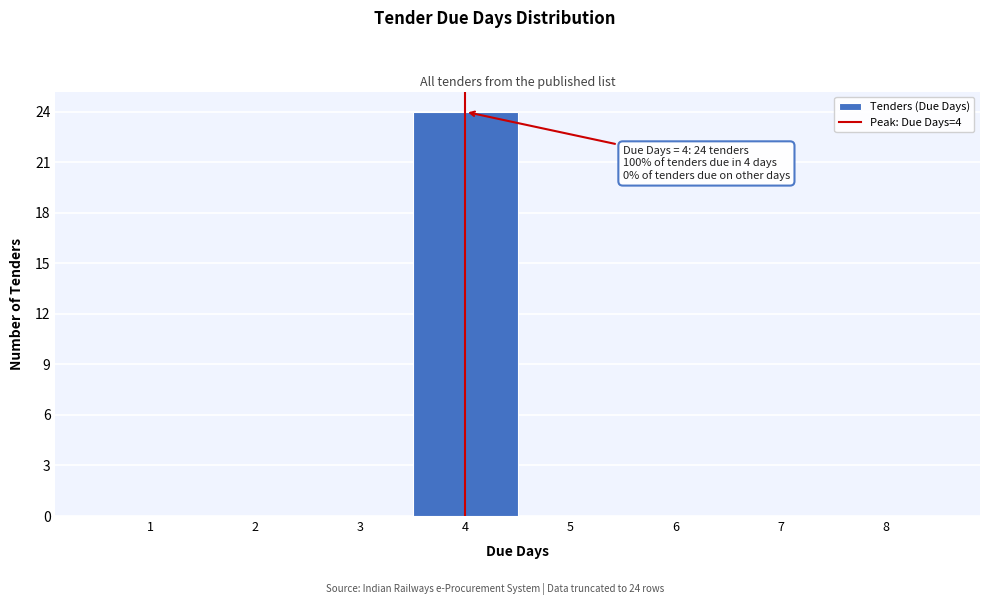

Over which range of the x-axis is the bar tallest?

3.5 to 4.5